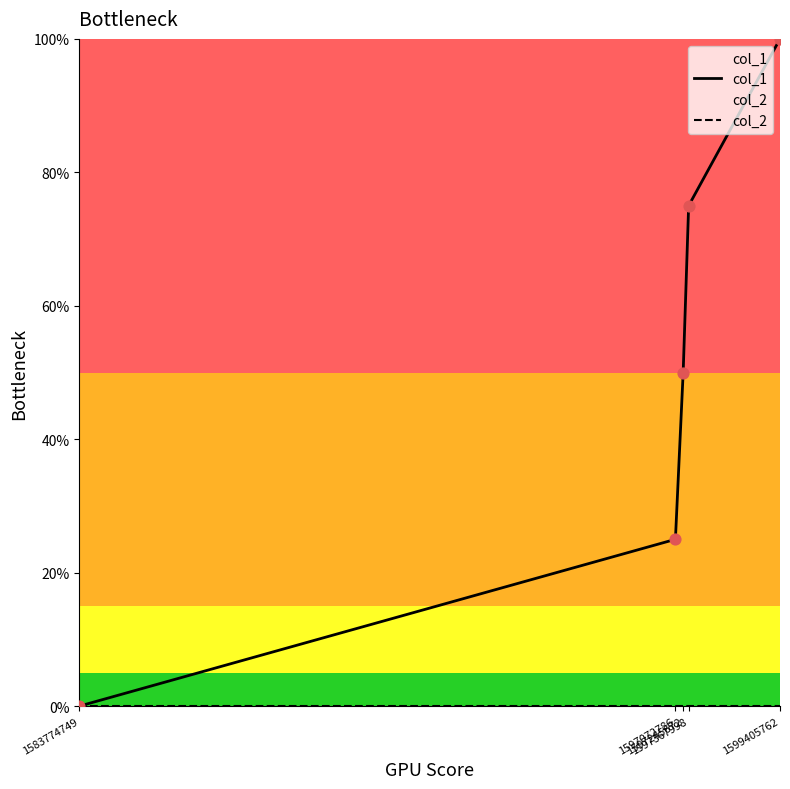

At which category is the sum across all series the highest?

1599405762